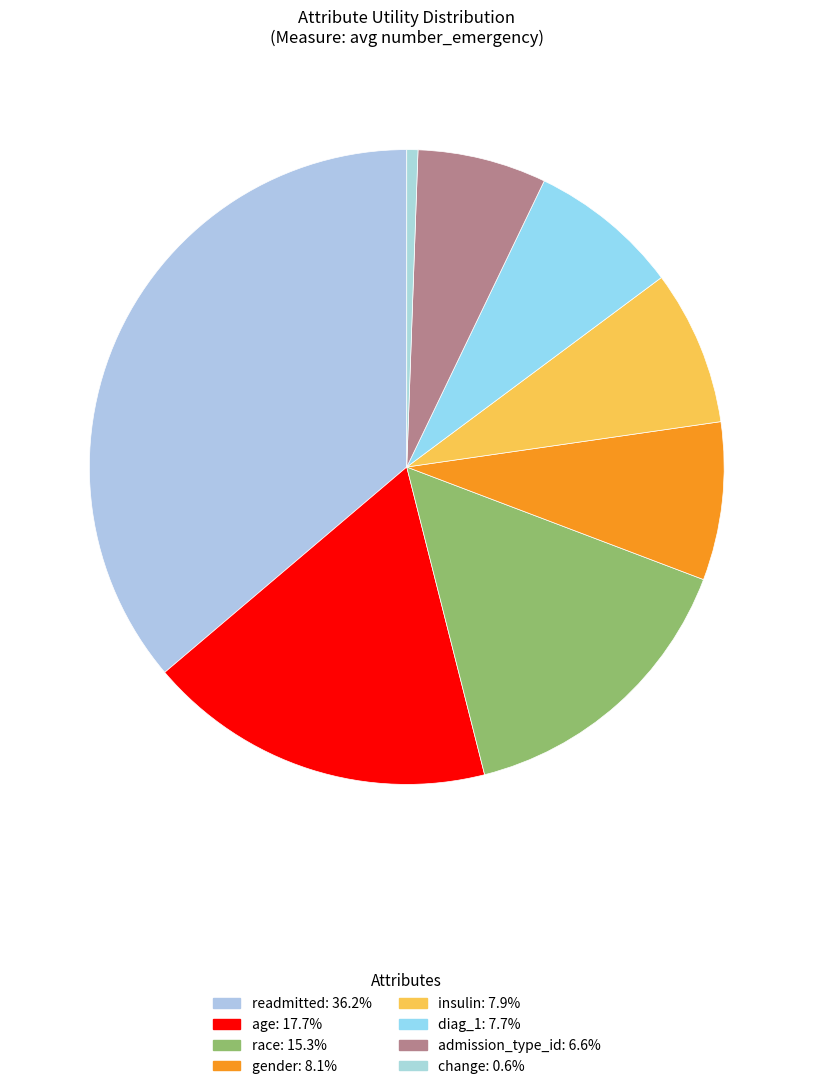

Which category has the smallest portion of the pie?

change